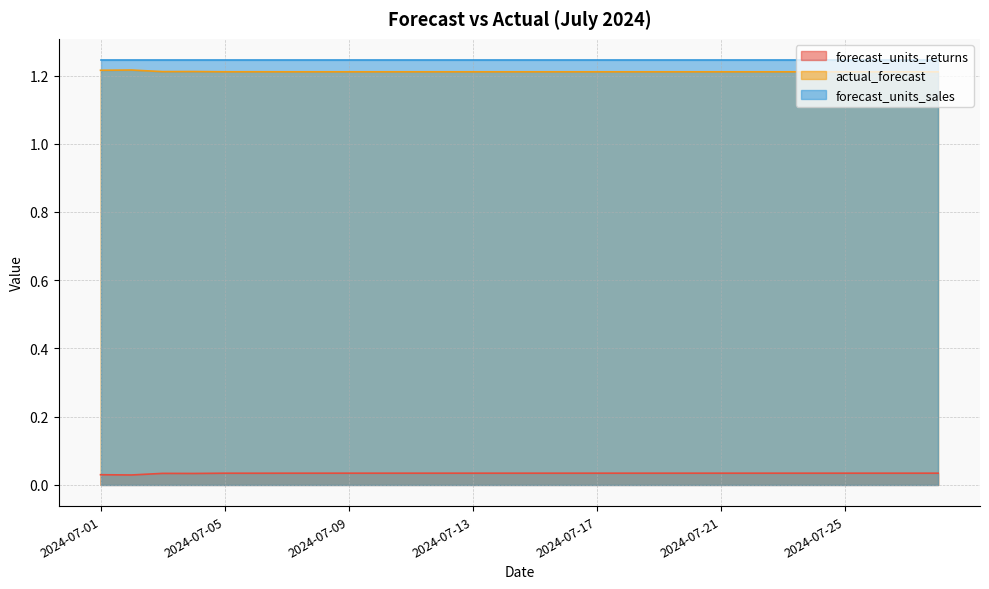

Rank the categories by forecast_units_returns value from highest to lowest.

2024-07-13, 2024-07-15, 2024-07-17, 2024-07-19, 2024-07-21, 2024-07-23, 2024-07-25, 2024-07-27, 2024-07-28, 2024-07-26, 2024-07-24, 2024-07-22, 2024-07-20, 2024-07-18, 2024-07-16, 2024-07-11, 2024-07-14, 2024-07-12, 2024-07-09, 2024-07-10, 2024-07-07, 2024-07-08, 2024-07-05, 2024-07-06, 2024-07-03, 2024-07-04, 2024-07-01, 2024-07-02